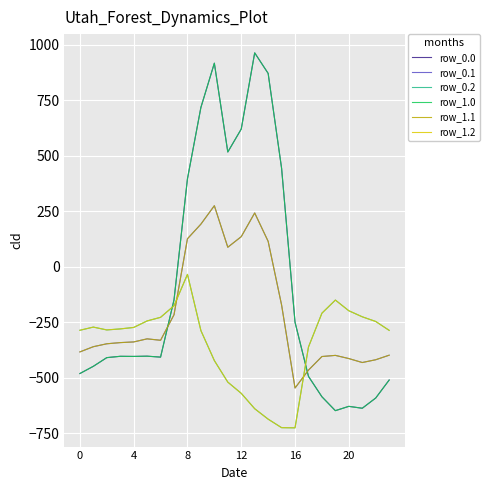

Reading left to right, list all the values displayed in this chart.

row_0.0: -482.0	-449.5	-410.3	-404.4	-404.9	-403.8	-408.0	-150.1	395.3	716.9	916.2	516.0	619.4	962.7	870.3	443.0	-250.9	-494.8	-586.7	-649.2	-629.9	-638.4	-592.3	-511.3
row_0.1: -384.6	-361.1	-347.9	-342.7	-339.6	-325.7	-332.2	-217.1	125.2	191.1	274.1	87.0	134.6	241.5	113.7	-173.1	-547.3	-466.6	-405.4	-400.2	-414.5	-432.4	-419.9	-399.4
row_0.2: -287.1	-272.7	-285.5	-281.0	-274.4	-245.0	-228.8	-176.6	-35.3	-288.5	-423.5	-520.6	-571.2	-640.4	-687.4	-725.8	-726.6	-362.4	-210.0	-151.0	-199.2	-226.4	-247.4	-287.5
row_1.0: -482.0	-449.5	-410.3	-404.4	-404.9	-403.8	-408.0	-150.1	395.3	716.9	916.2	516.0	619.4	962.7	870.3	443.0	-250.9	-494.8	-586.7	-649.2	-629.9	-638.4	-592.3	-511.3
row_1.1: -384.6	-361.1	-347.9	-342.7	-339.6	-325.7	-332.2	-217.1	125.2	191.1	274.1	87.0	134.6	241.5	113.7	-173.1	-547.3	-466.6	-405.4	-400.2	-414.5	-432.4	-419.9	-399.4
row_1.2: -287.1	-272.7	-285.5	-281.0	-274.4	-245.0	-228.8	-176.6	-35.3	-288.5	-423.5	-520.6	-571.2	-640.4	-687.4	-725.8	-726.6	-362.4	-210.0	-151.0	-199.2	-226.4	-247.4	-287.5